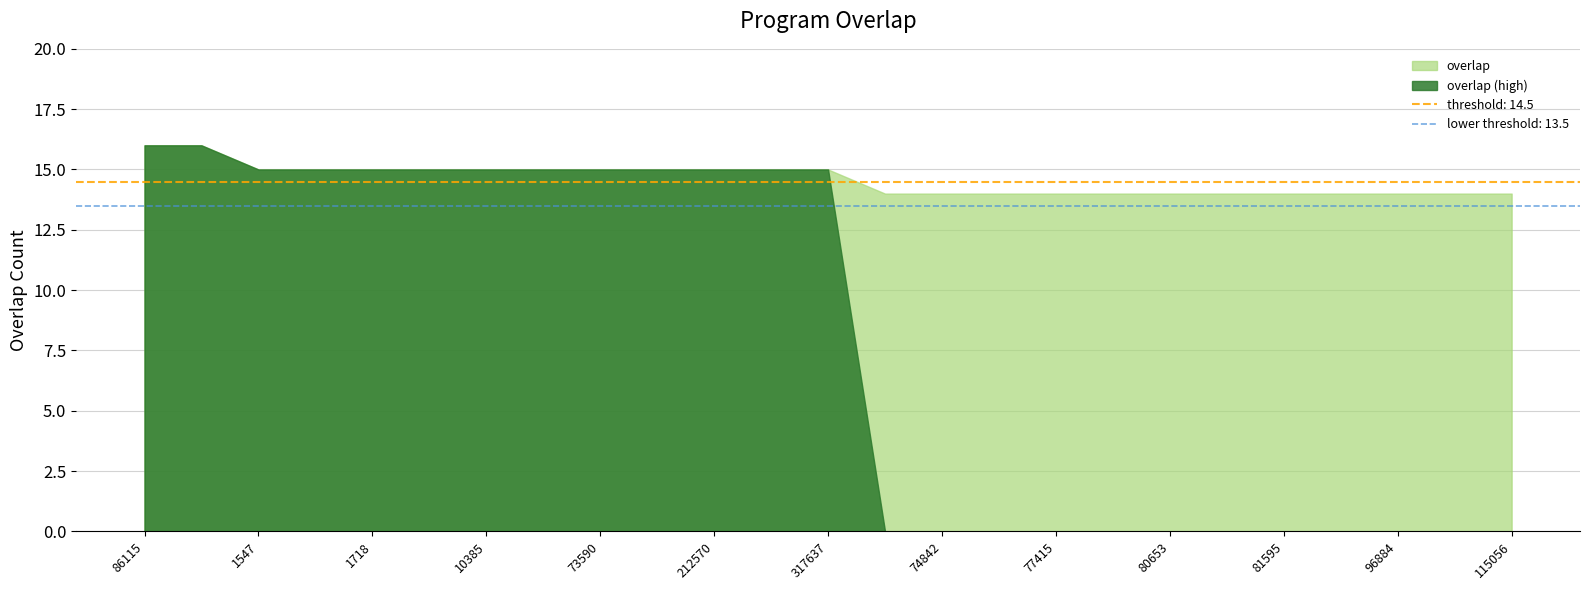

What is the smallest value displayed?

0